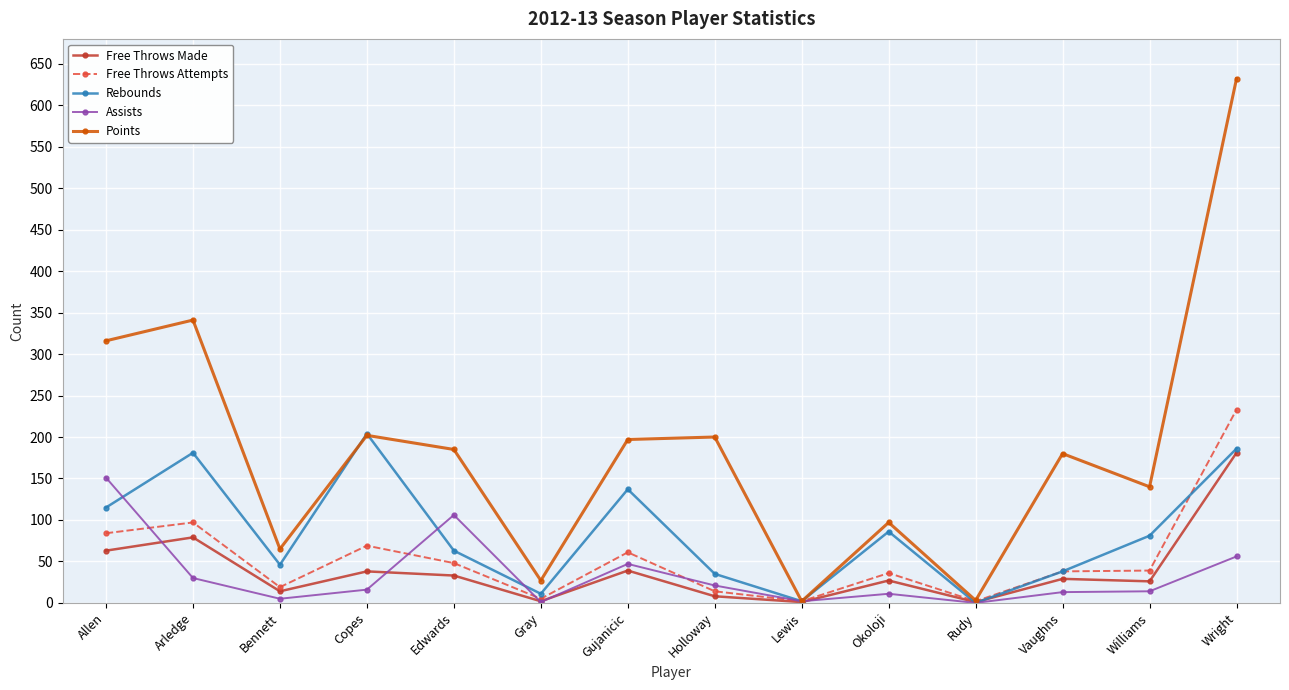

What is the difference between the second highest and minimum values in the Assists series?

106